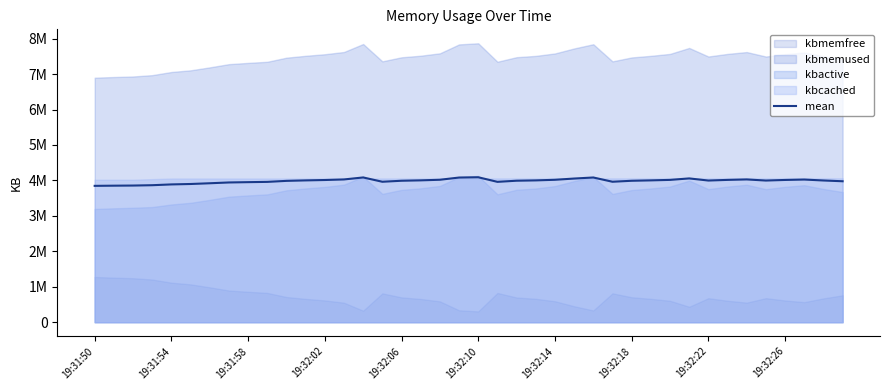

Does the chart display data point markers on the line(s)?

No